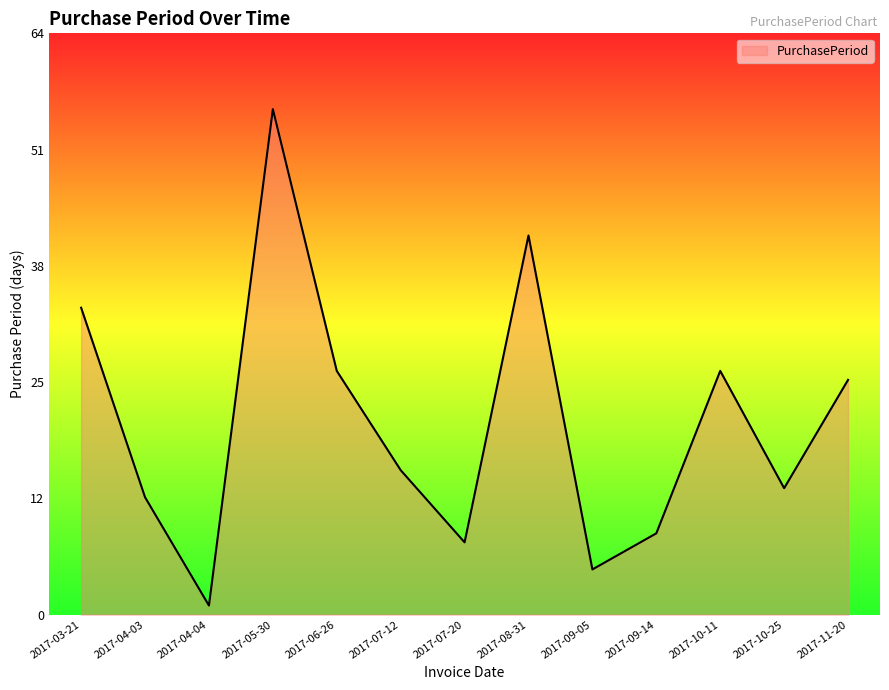

List the labels in order of value, largest first.

2017-05-30, 2017-08-31, 2017-03-21, 2017-06-26, 2017-10-11, 2017-11-20, 2017-07-12, 2017-10-25, 2017-04-03, 2017-09-14, 2017-07-20, 2017-09-05, 2017-04-04